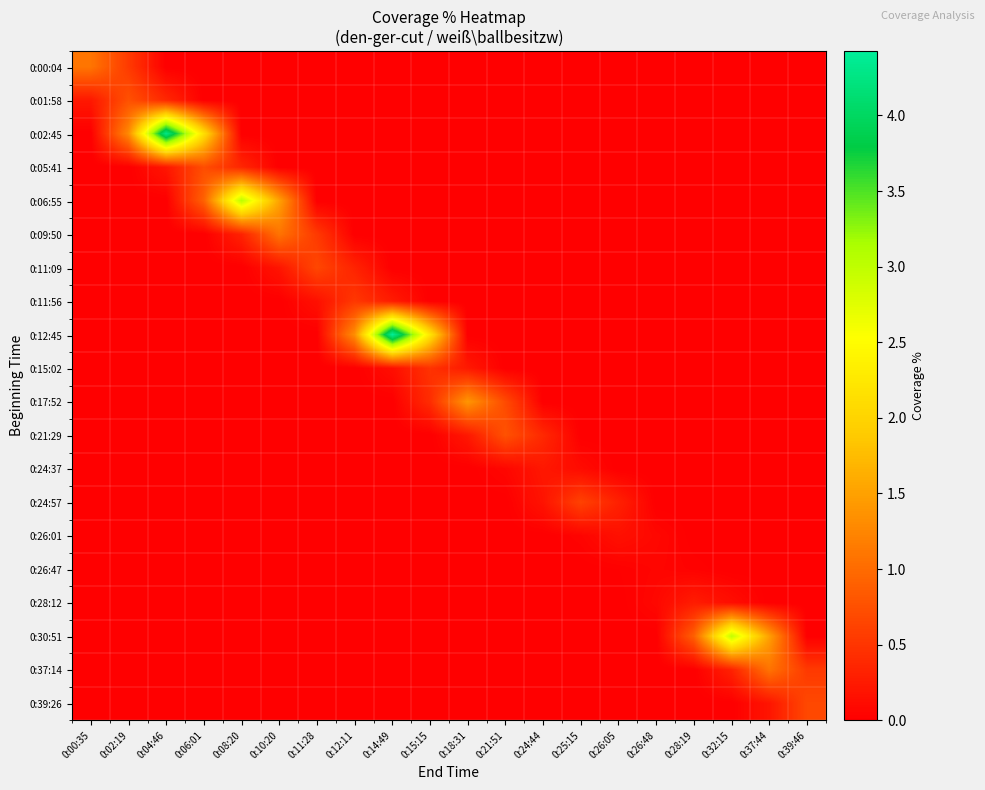

What is the spread (max minus min) of values at 0:39:46?

0.7